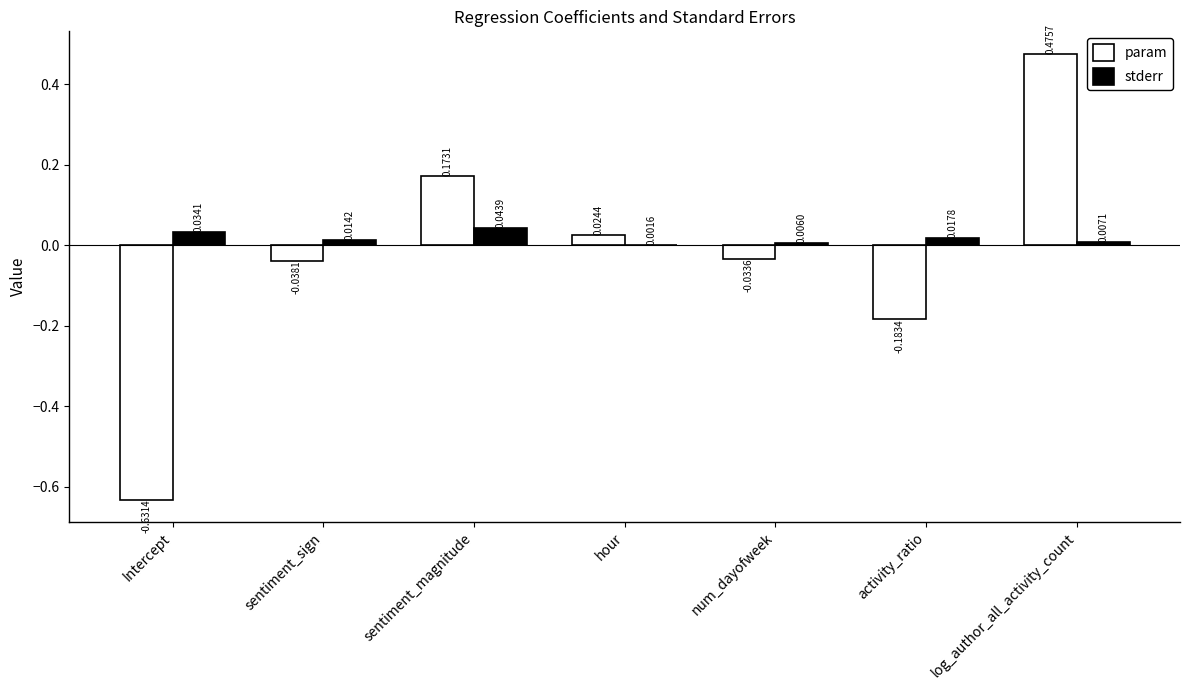

Which category has the highest value in the param series?

log_author_all_activity_count